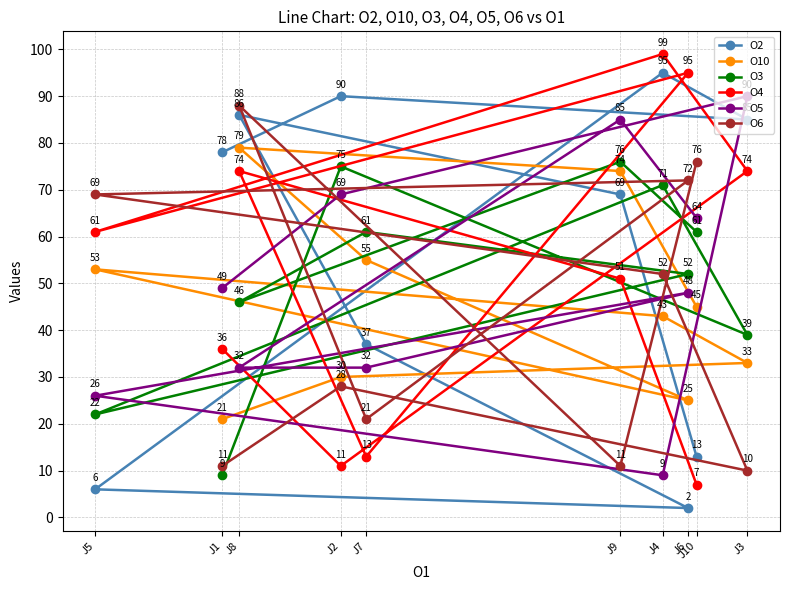

Reading right to left, transcribe all the data shown in this chart.

O2: J3=85	J10=13	J6=2	J4=95	J9=69	J7=37	J2=90	J8=86	J1=78	J5=6
O10: J3=33	J10=45	J6=25	J4=43	J9=74	J7=55	J2=30	J8=79	J1=21	J5=53
O3: J3=39	J10=61	J6=52	J4=71	J9=76	J7=61	J2=75	J8=46	J1=9	J5=22
O4: J3=74	J10=7	J6=95	J4=99	J9=51	J7=13	J2=11	J8=74	J1=36	J5=61
O5: J3=90	J10=64	J6=48	J4=9	J9=85	J7=32	J2=69	J8=32	J1=49	J5=26
O6: J3=10	J10=76	J6=72	J4=52	J9=11	J7=21	J2=28	J8=88	J1=11	J5=69